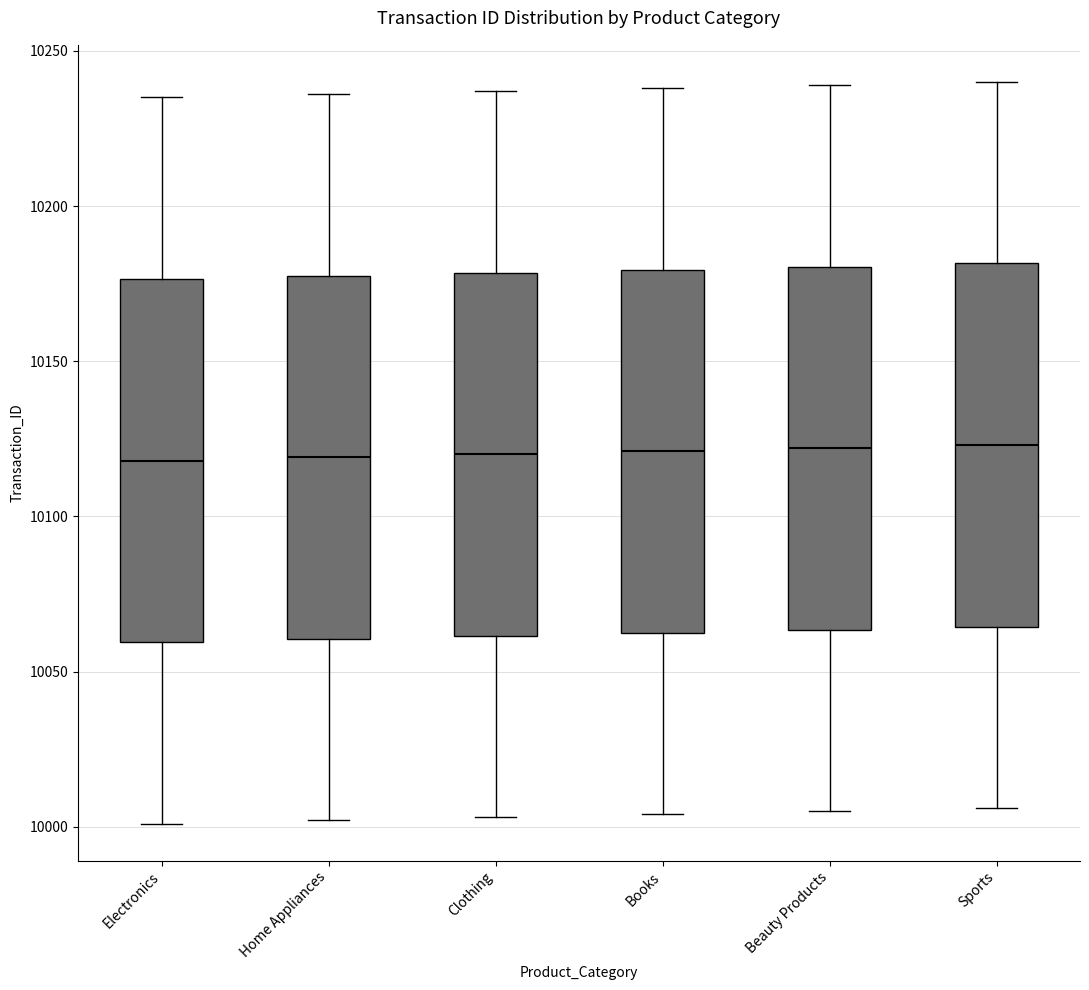

Where is the lower edge of the box for Home Appliances on the y-axis? The values are not printed on the chart, so give them approximately, as read against the axis.

10060